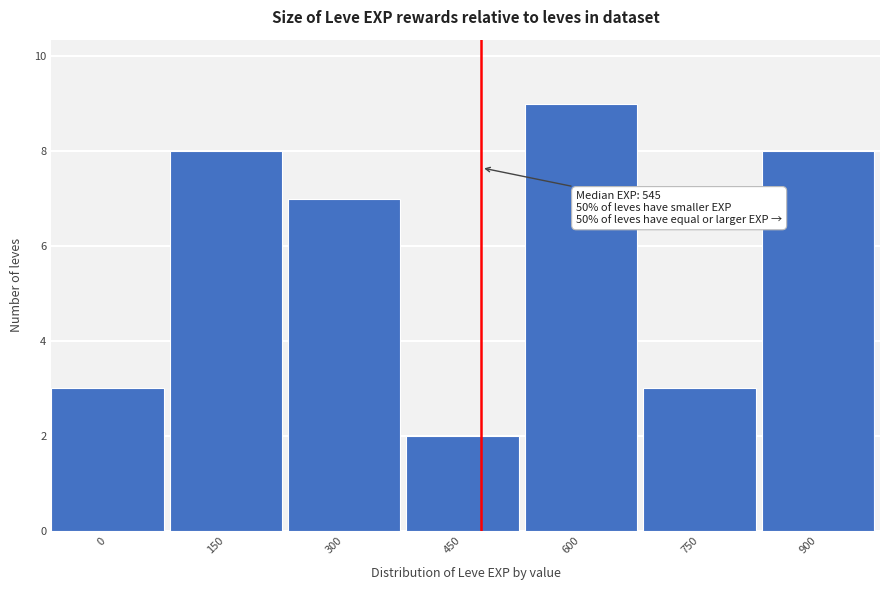

Reading left to right, what are all the values shown in this chart?

3	8	7	2	9	3	8